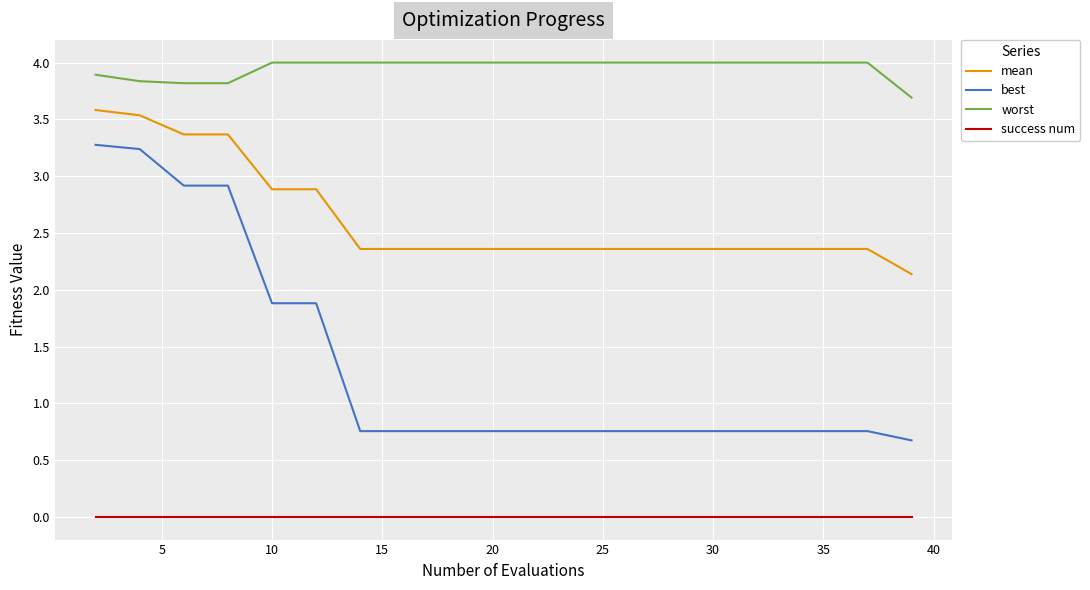

Which series has the largest total across all categories?

worst